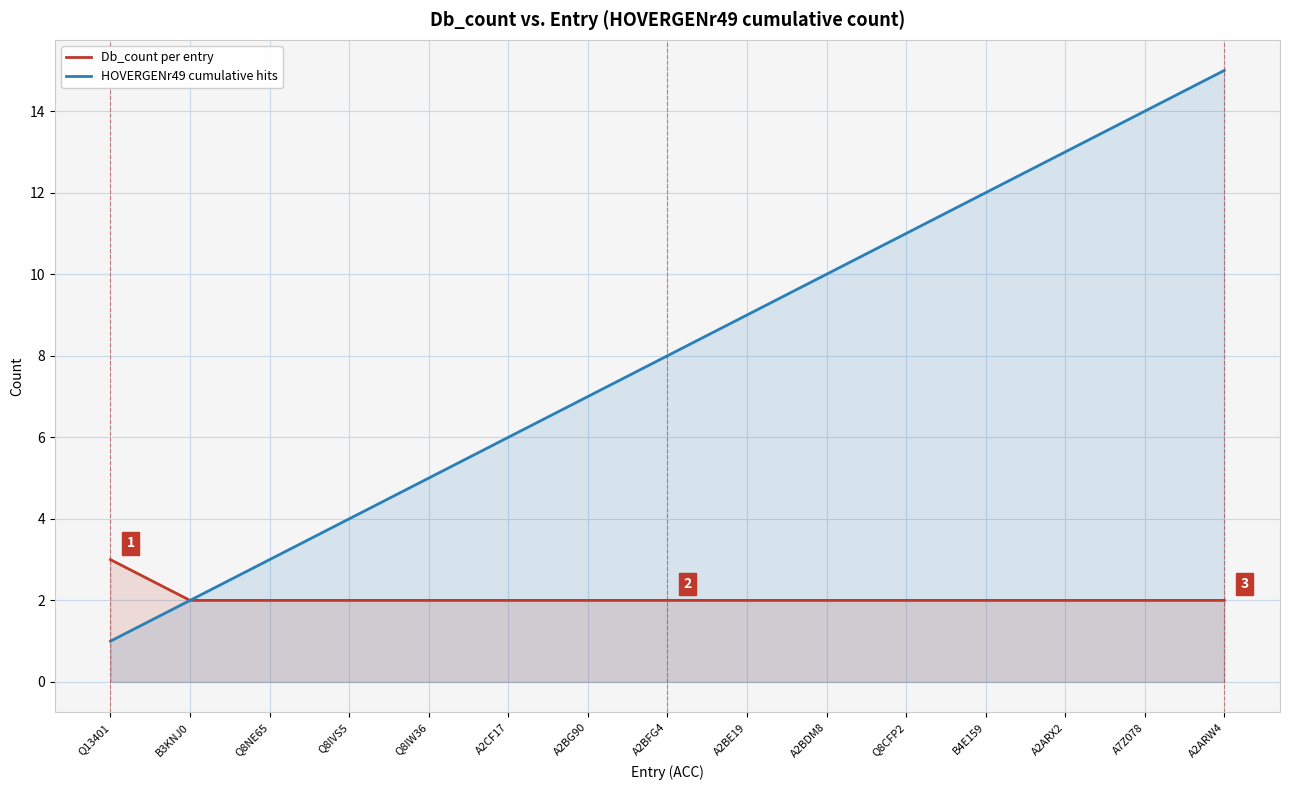

True or false: HOVERGENr49 cumulative hits has more than 0 interior local peaks.

False